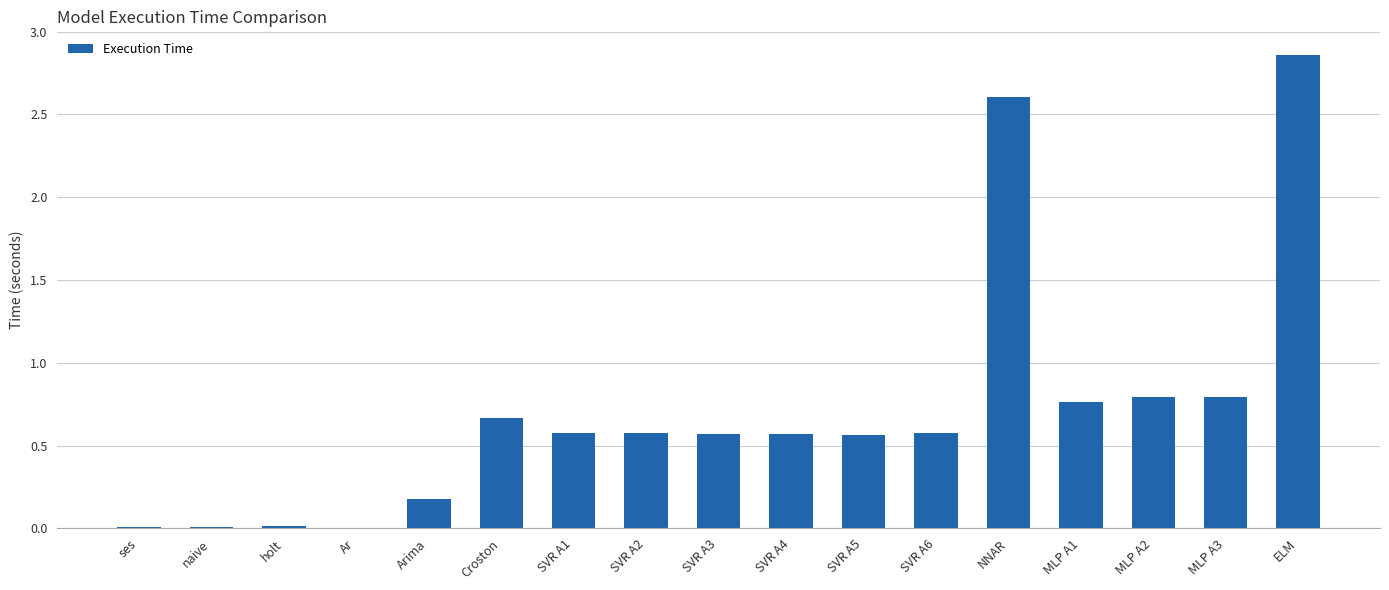

What is the change in value from SVR A4 to MLP A1?

+0.2